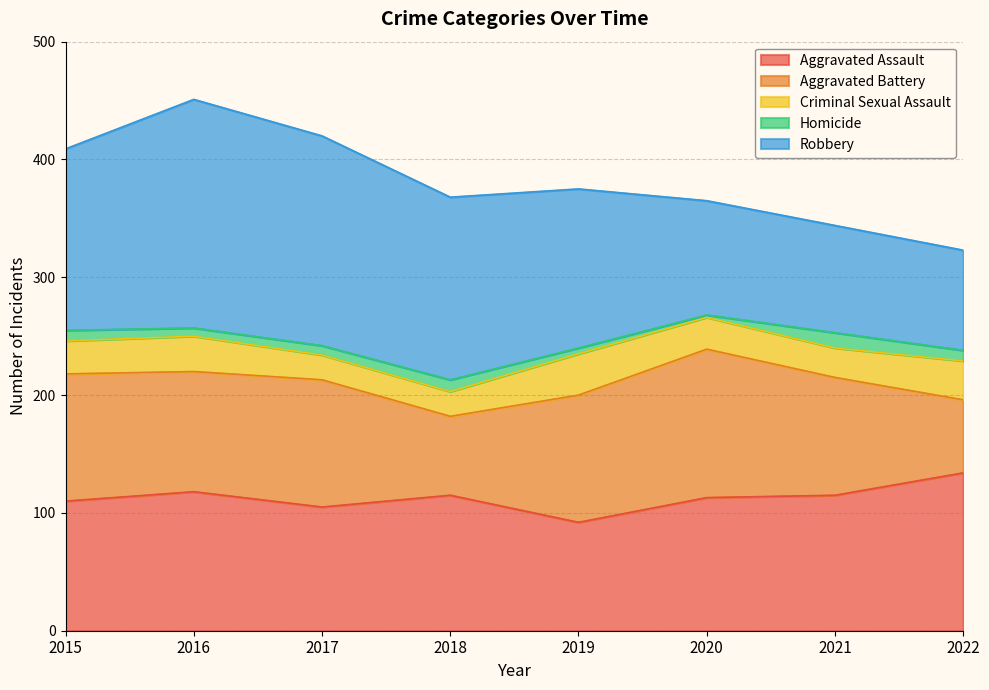

In Aggravated Battery, how many points are lower than both neighbors (excluding endpoints)?

2